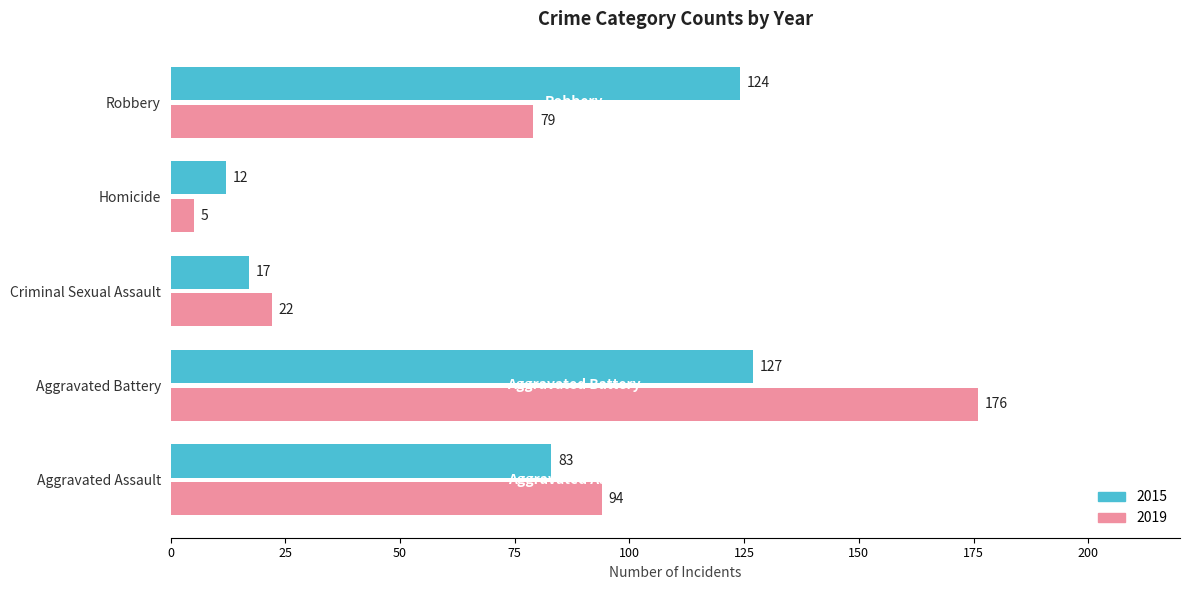

What is the sum of all 2019 values?

376